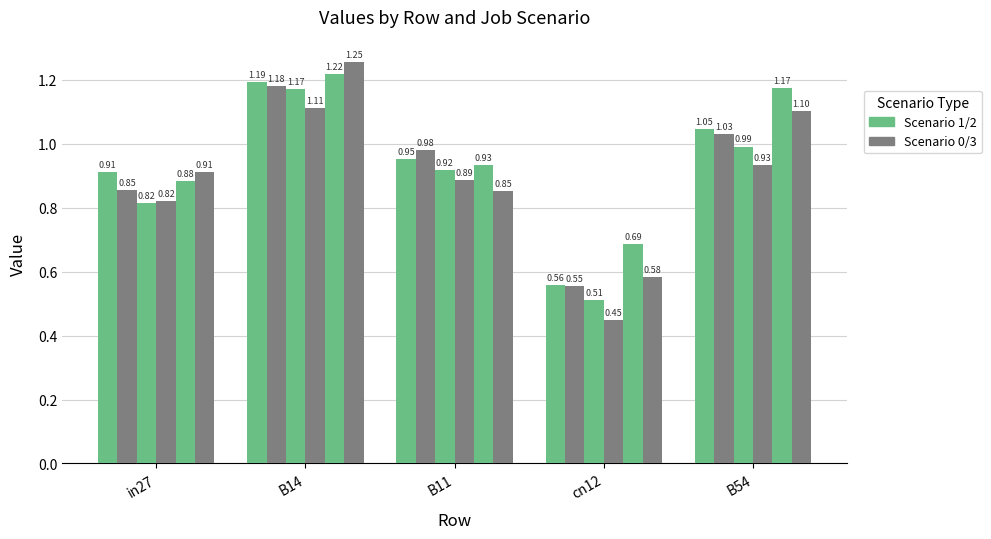

True or false: job122_scenario0_234 has a value of 0.6 at B54.

False